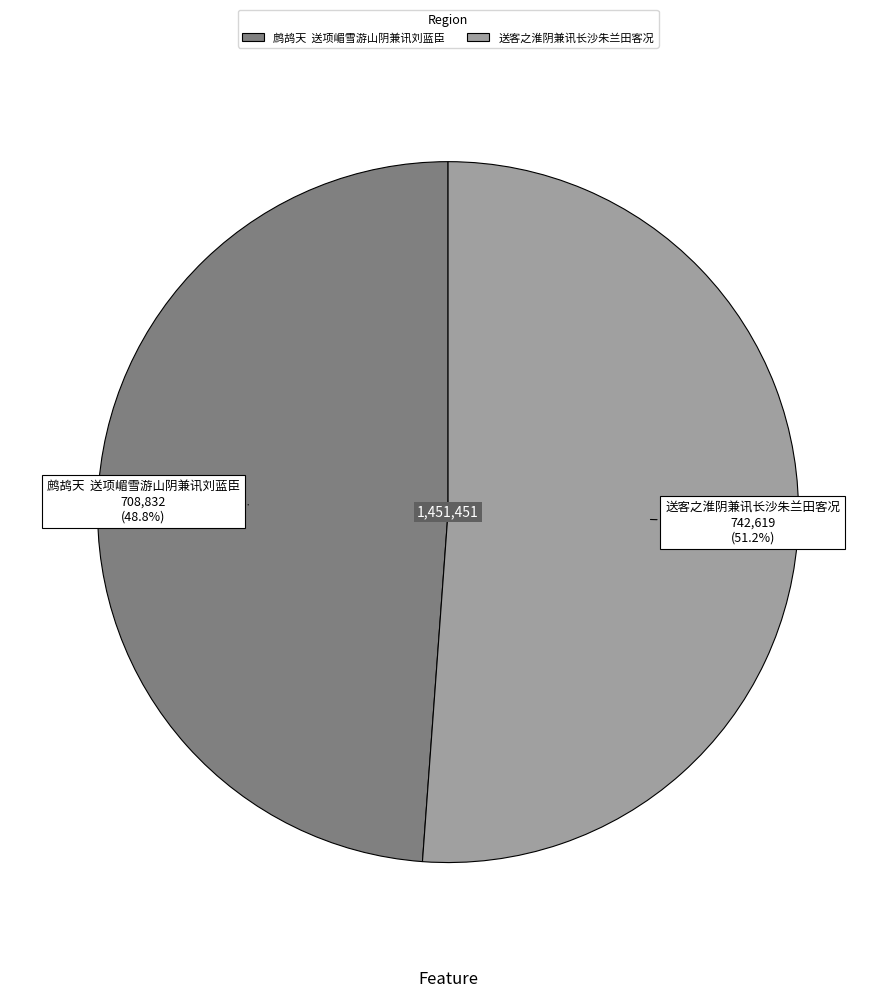

Which category has the smallest portion of the pie?

鹧鸪天 送项嵋雪游山阴兼讯刘蓝臣